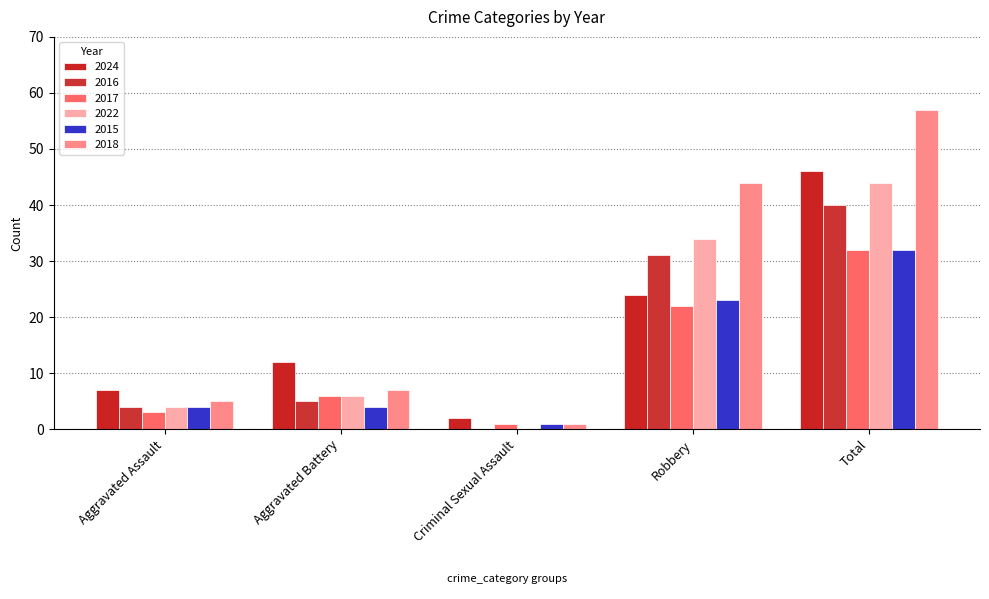

Which series has the largest total across all categories?

2018